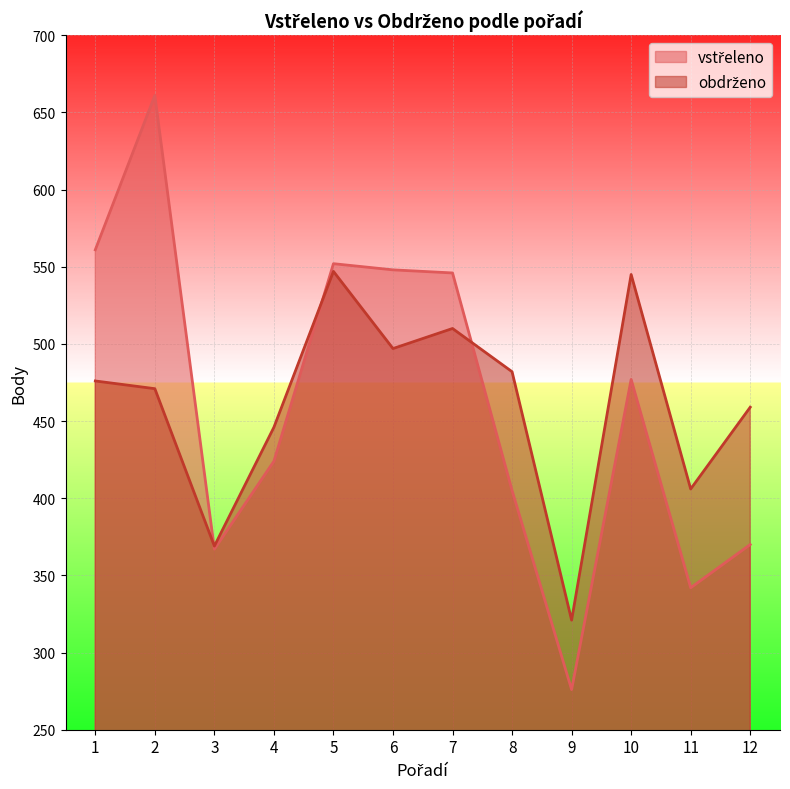

How many data points in vstřeleno are less than 477?

6